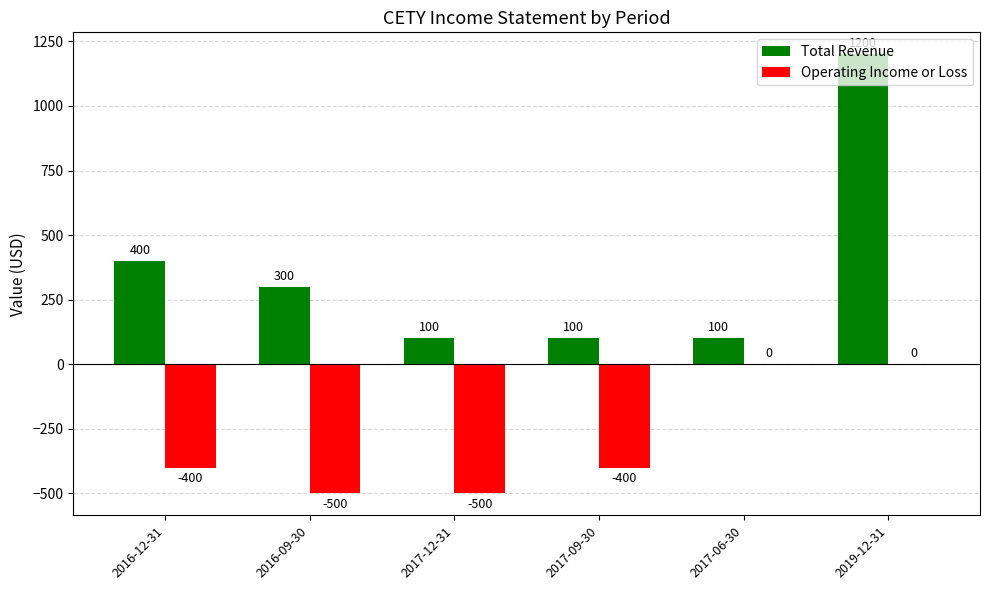

Read the Total Revenue value at 2019-12-31, to the nearest 100.

1200